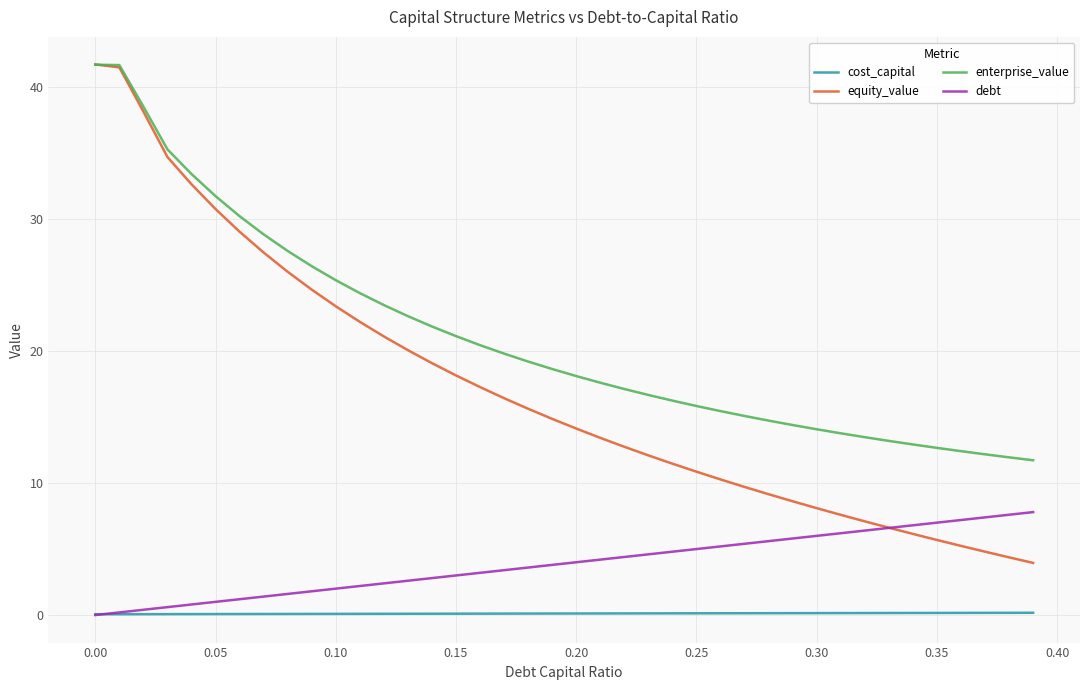

Which series has the largest range (max minus min)?

equity_value